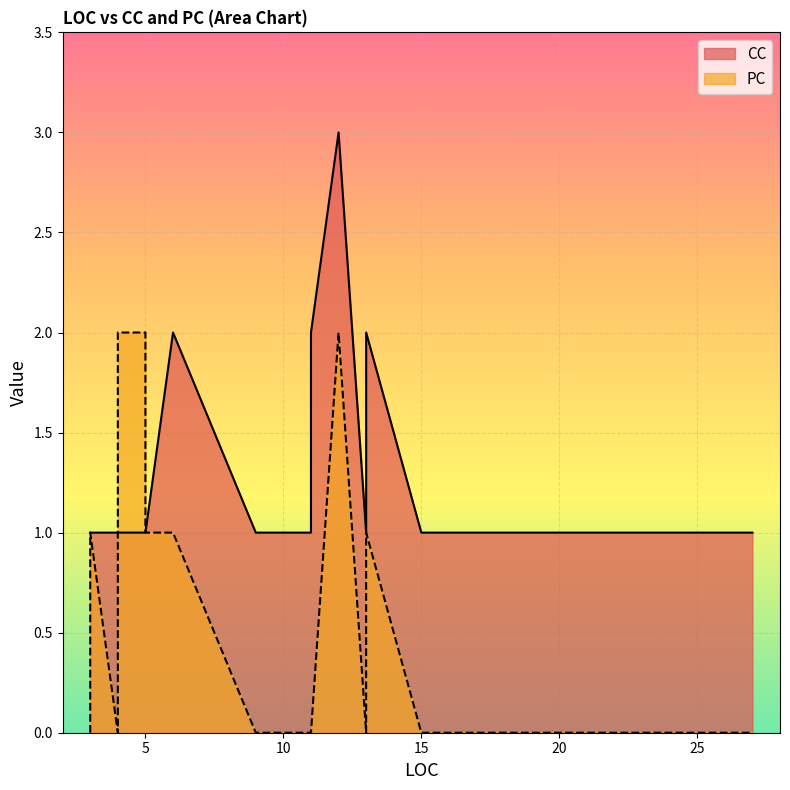

At which category does CC reach its first local peak?

6